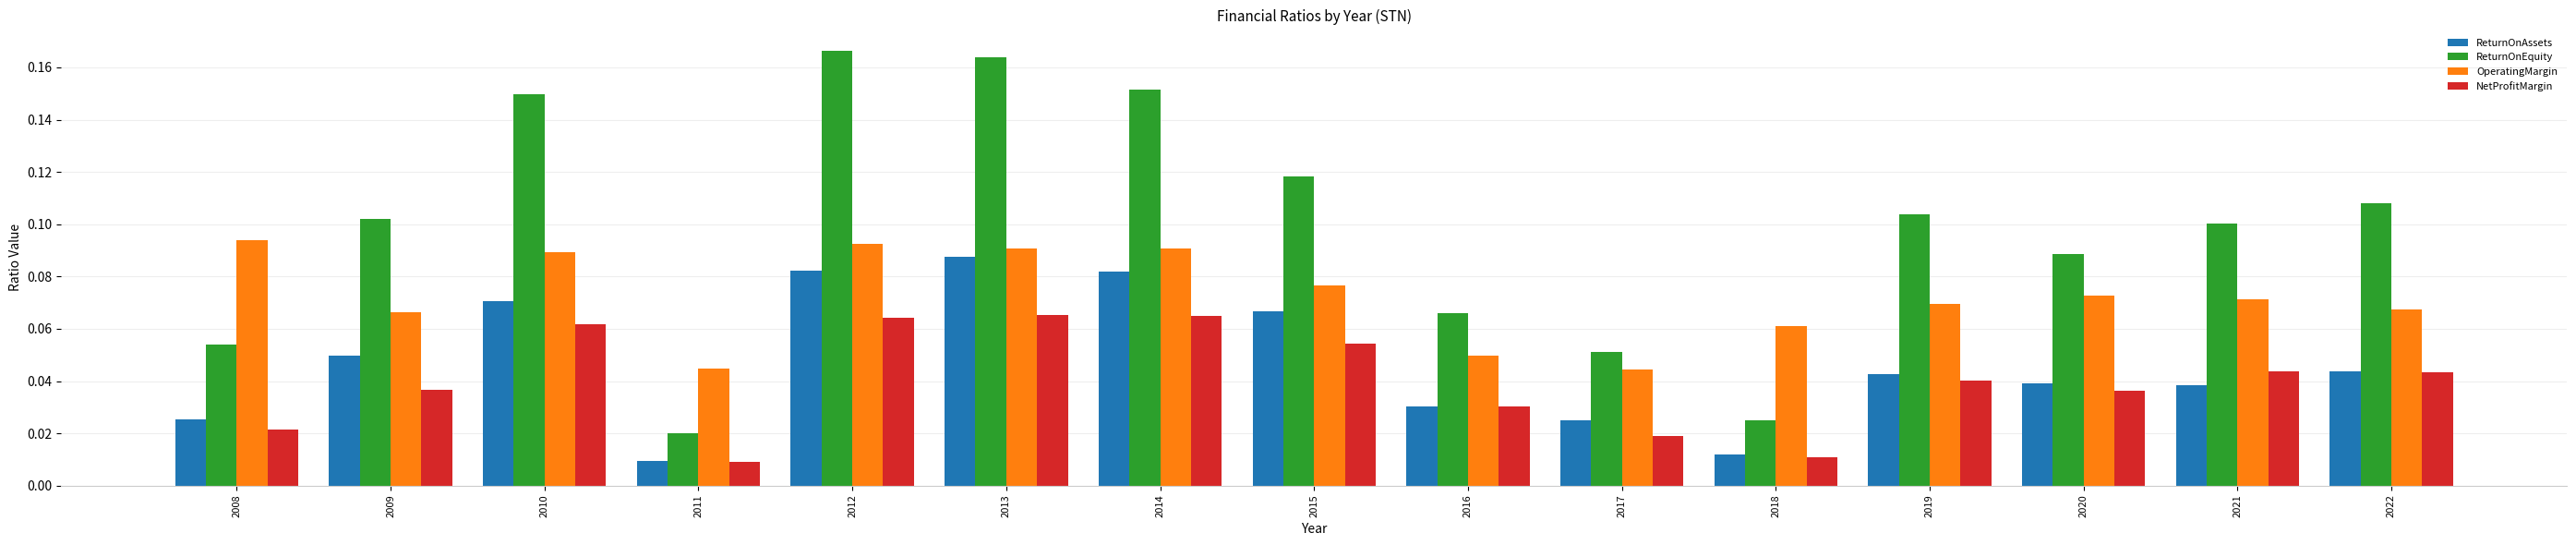

Which series has the largest total across all categories?

ReturnOnEquity